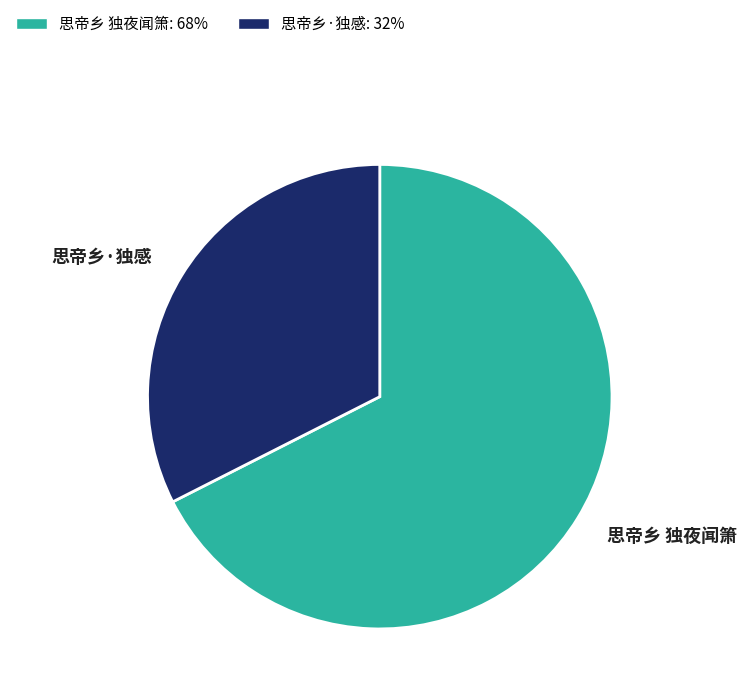

Does 思帝乡 独夜闻箫 represent more than half of the total?

Yes